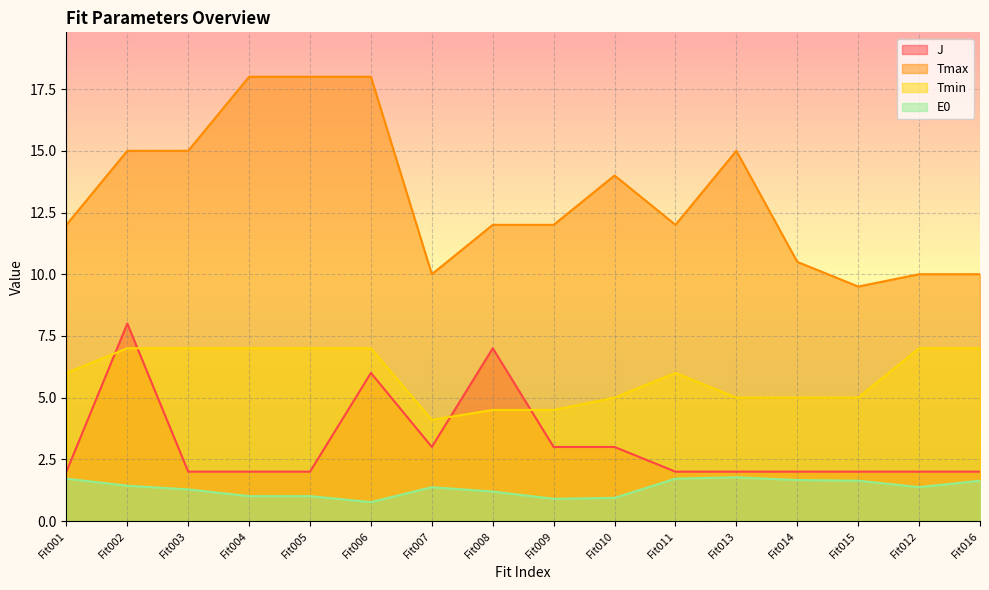

The value of Tmax at Fit012 is 10.0. True or false?

True